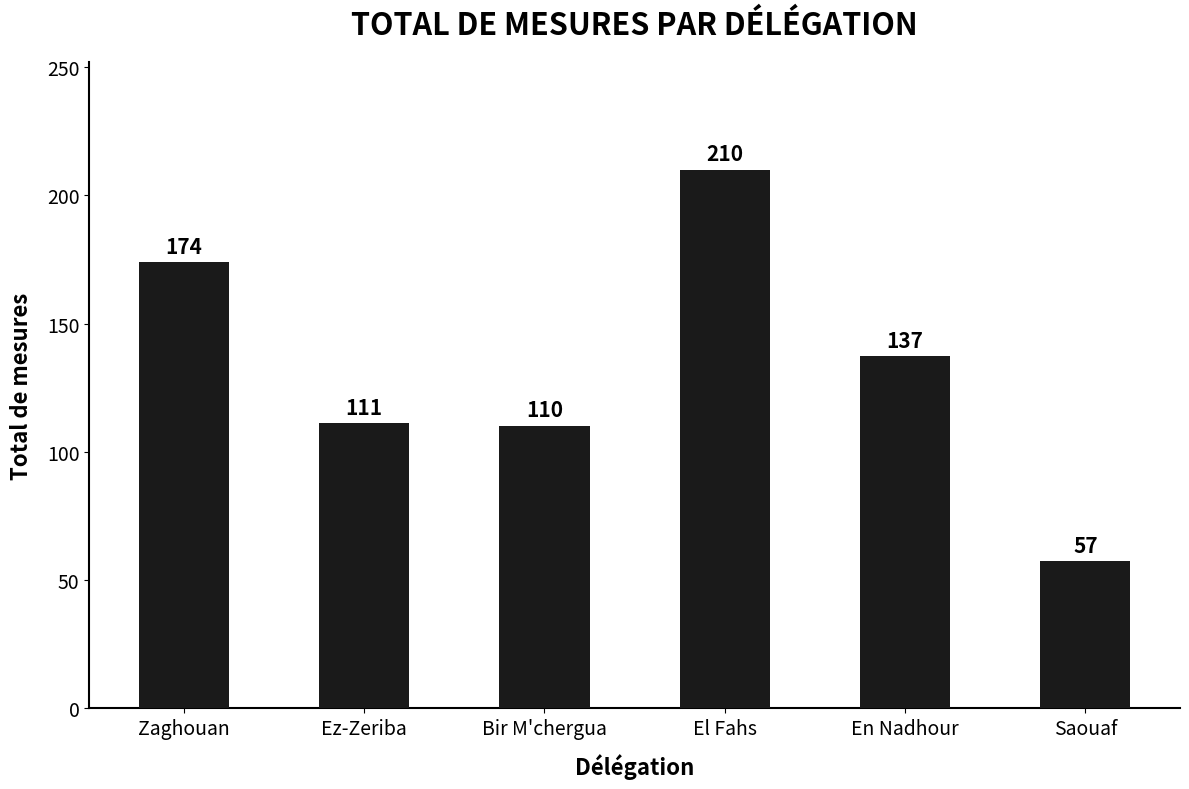

What is the greatest value displayed?

210.0